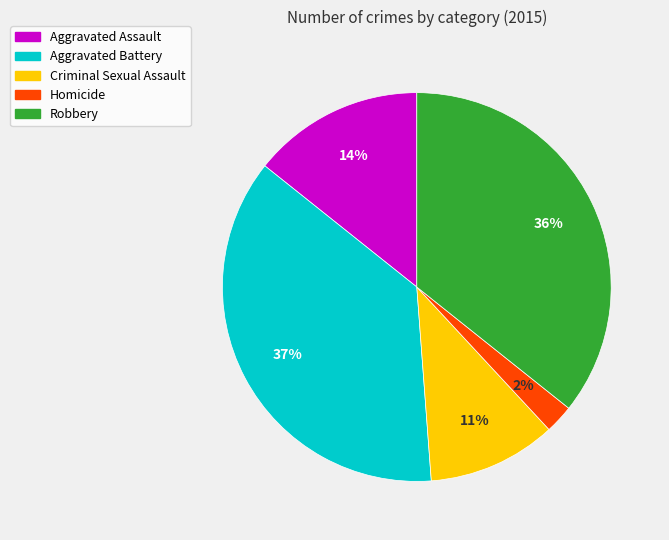

Rank the categories by value from highest to lowest.

Aggravated Battery, Robbery, Aggravated Assault, Criminal Sexual Assault, Homicide